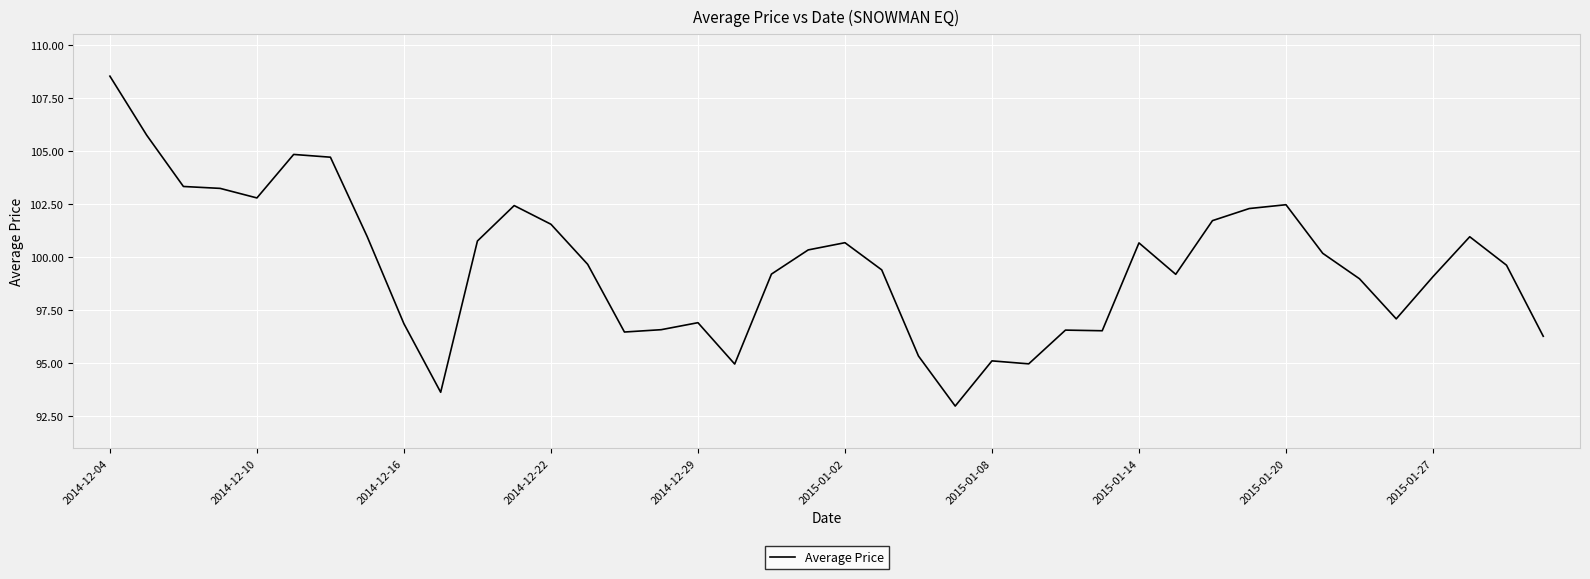

What is the maximum value shown in the chart?

108.5